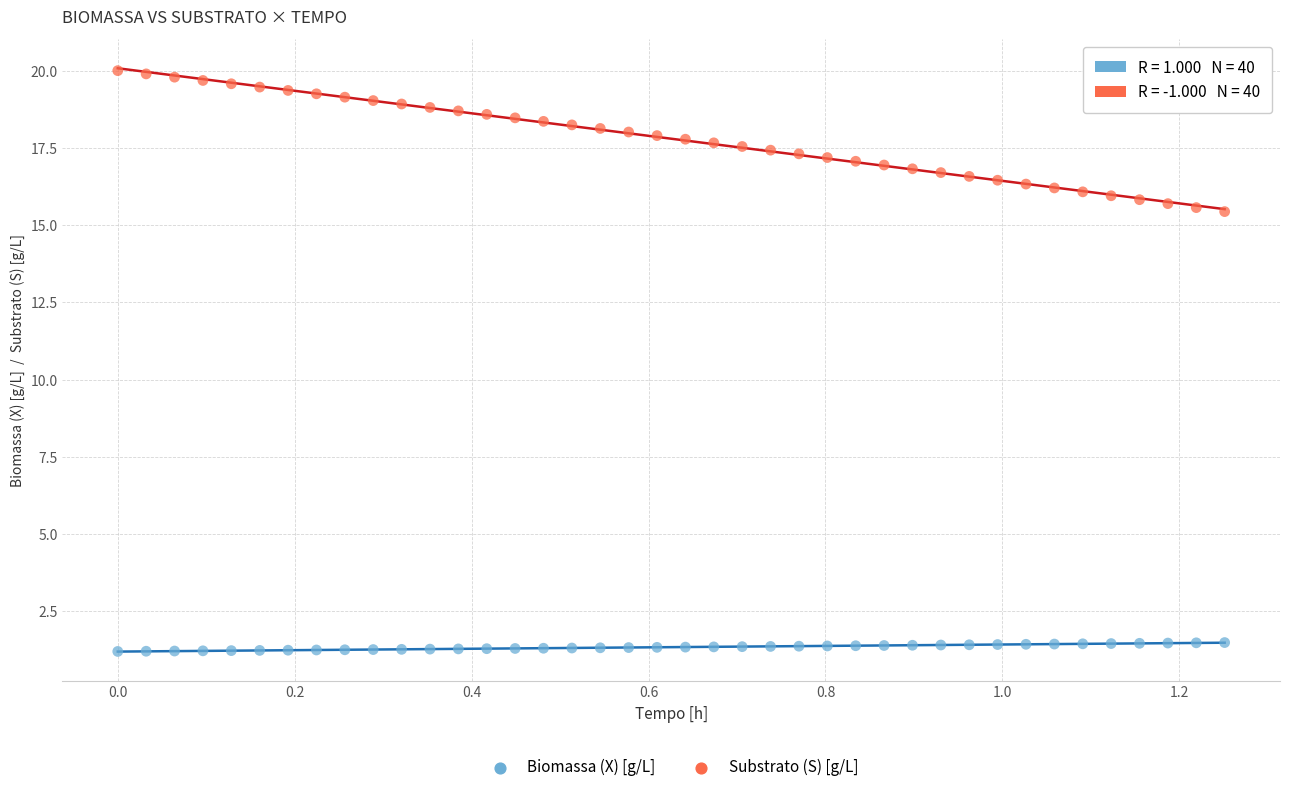

Which series has the widest spread of Y values?

Substrato (S) [g/L]